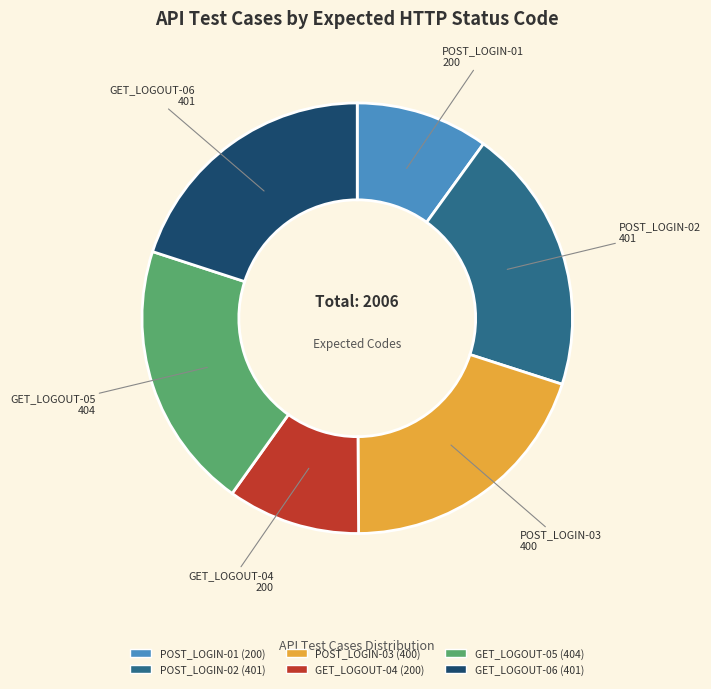

Does any single category account for the majority?

No